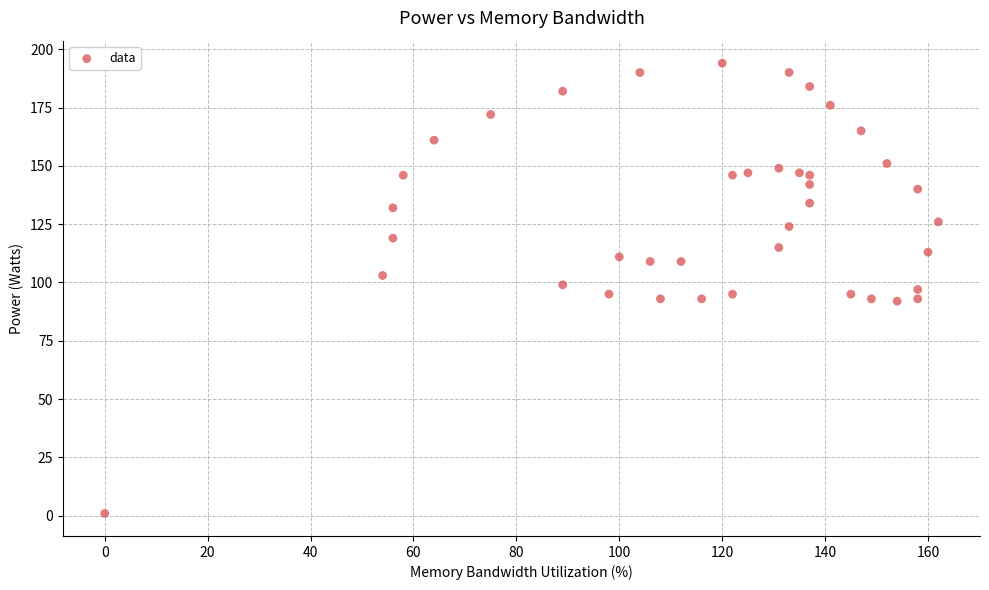

What is the range of X values (max minus min)?

162